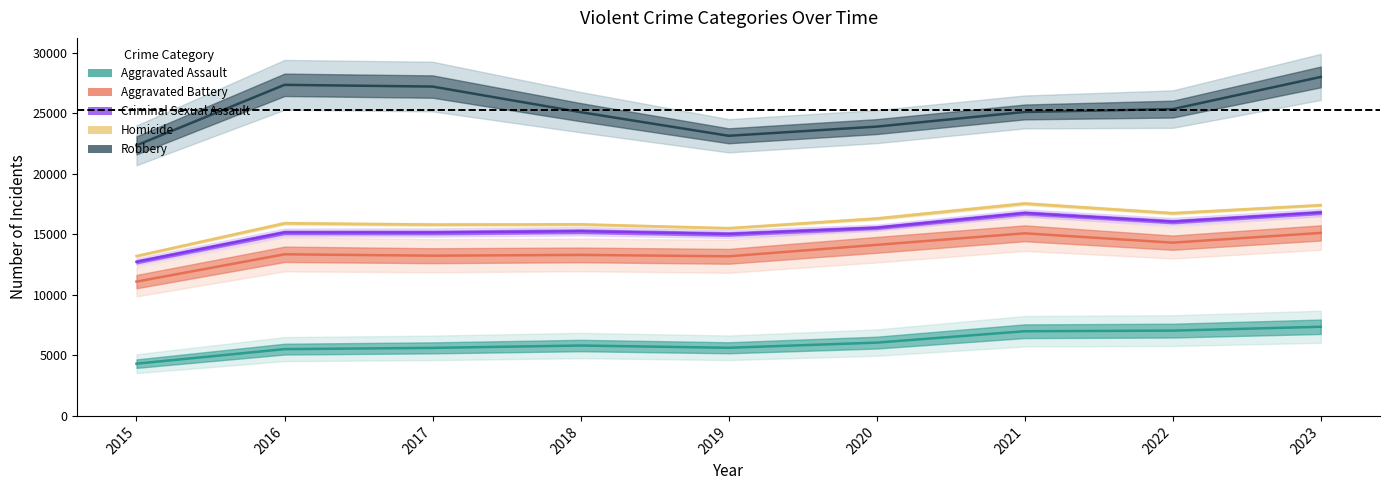

The value of Aggravated Assault at 2020 is 6057. True or false?

True